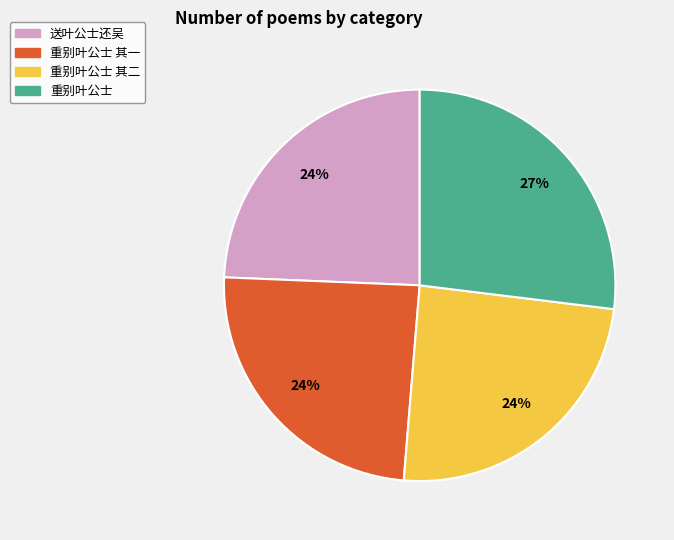

To the nearest percent, what percentage of the pie is 重别叶公士?

27%